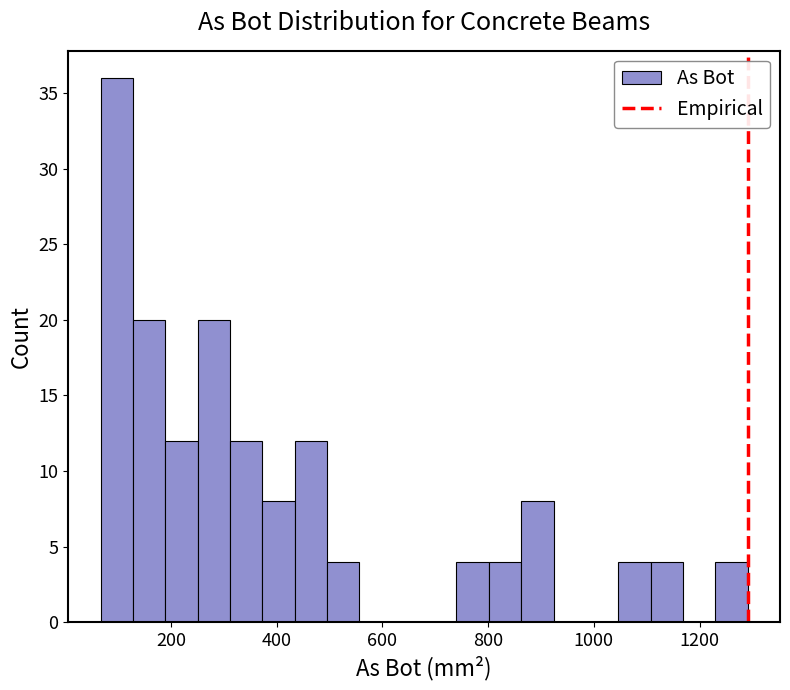

Around what value on the x-axis is the tallest bar? Give the approximate position of its centre, as read against the axis.

100